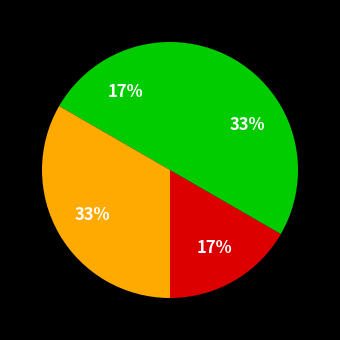

How many segments does this pie chart have?

4